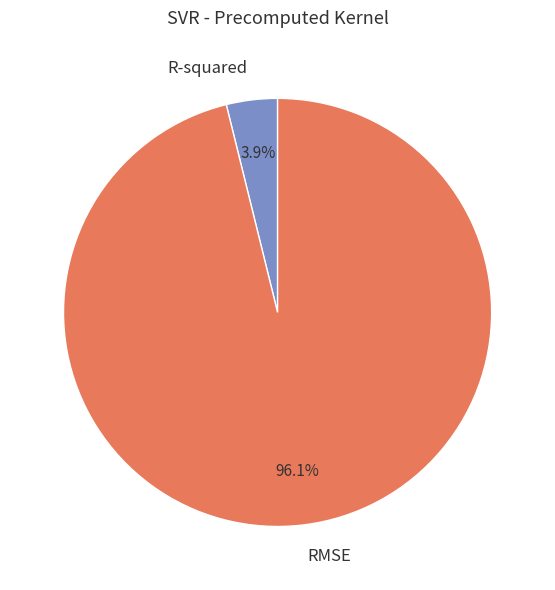

Which category has the biggest portion of the pie?

RMSE